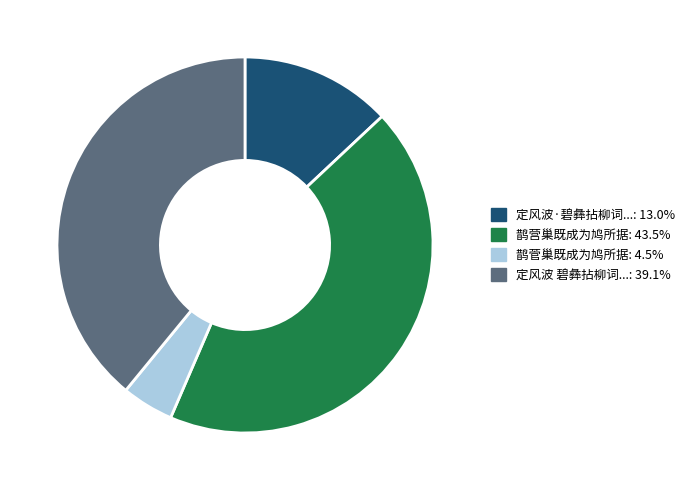

Is there any slice that represents more than half of the pie?

No